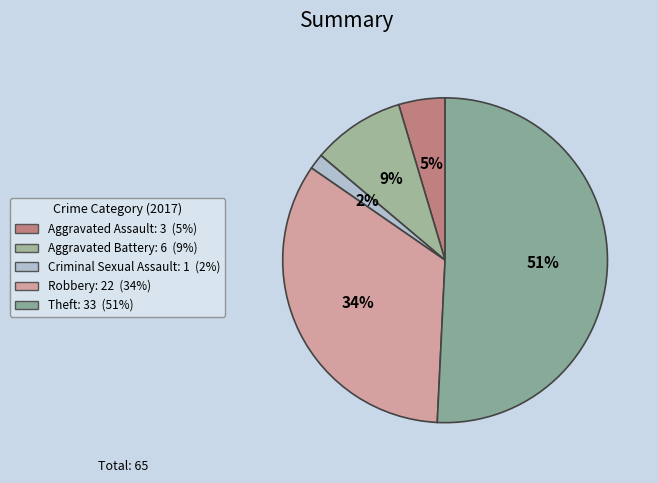

Between Robbery and Aggravated Battery, which is larger?

Robbery